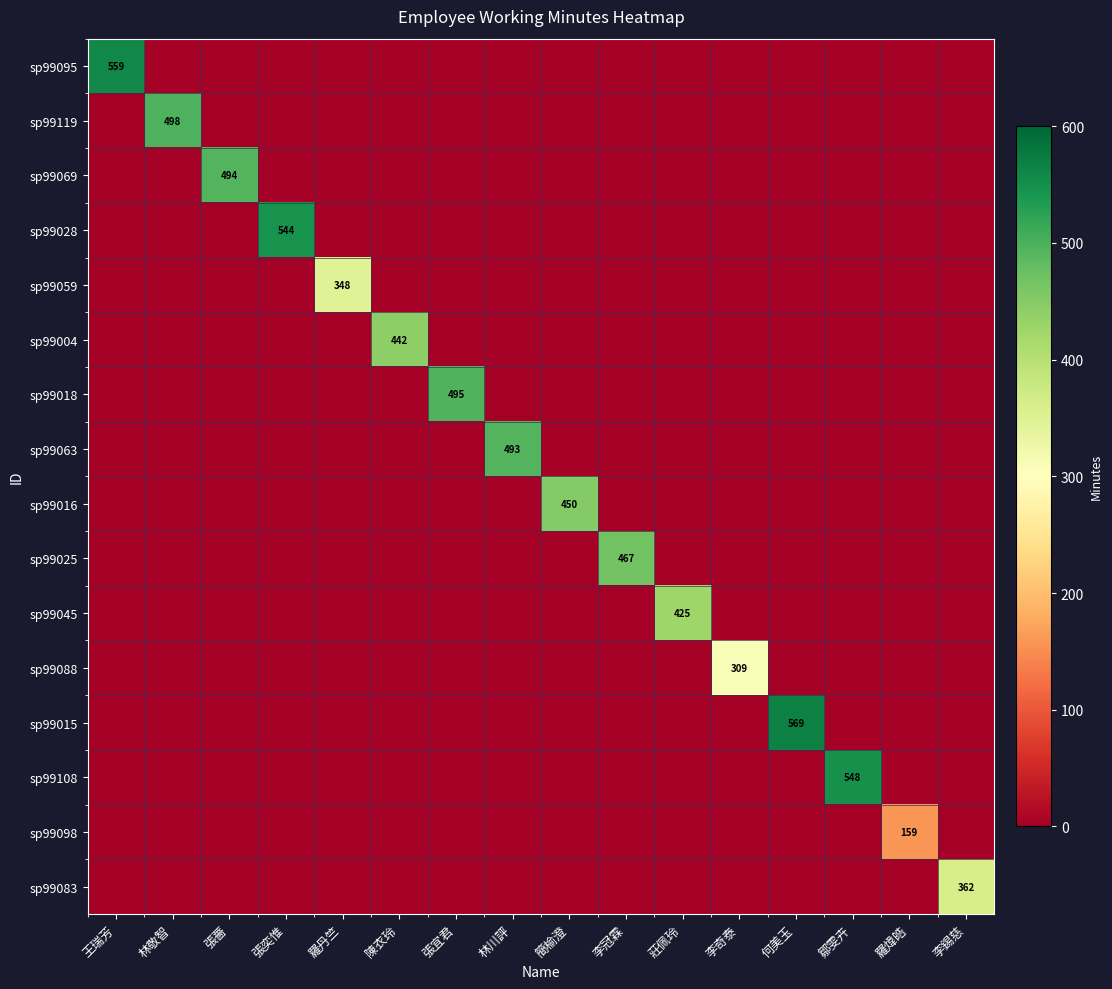

The sp99045 series shows 263 at 莊佩玲. True or false?

False